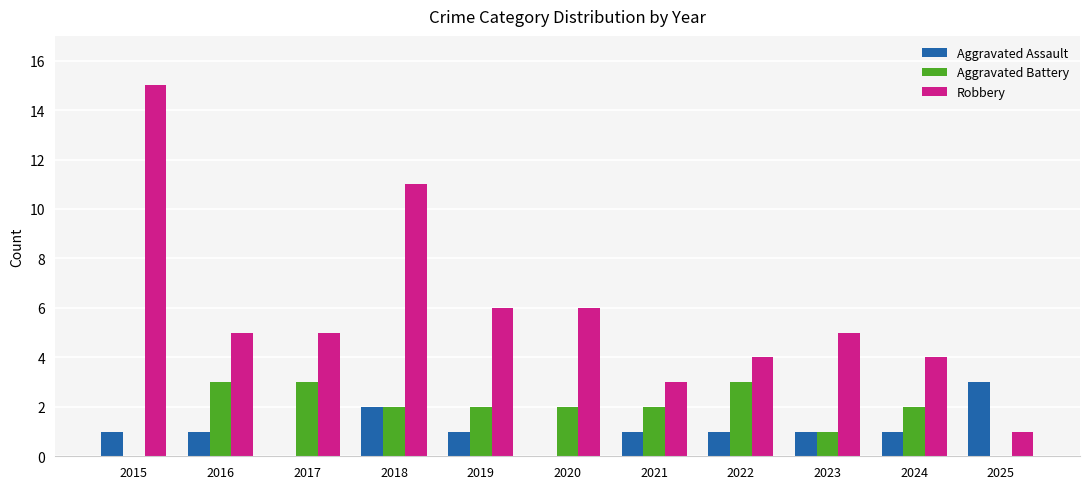

What is the highest value of the Aggravated Battery series?

3